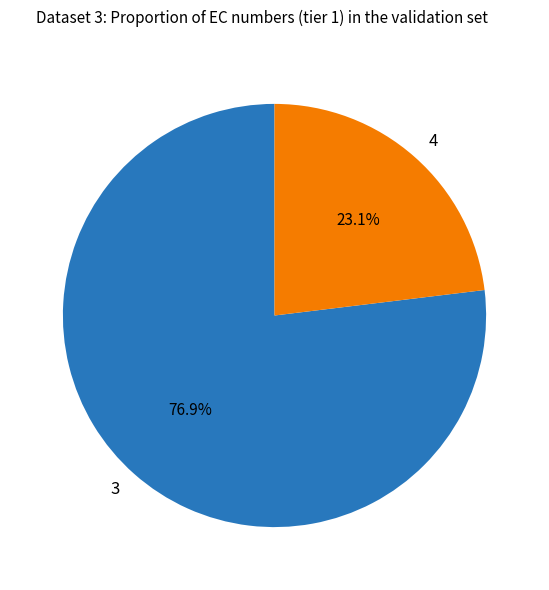

To the nearest percent, what portion does 3 represent?

77%